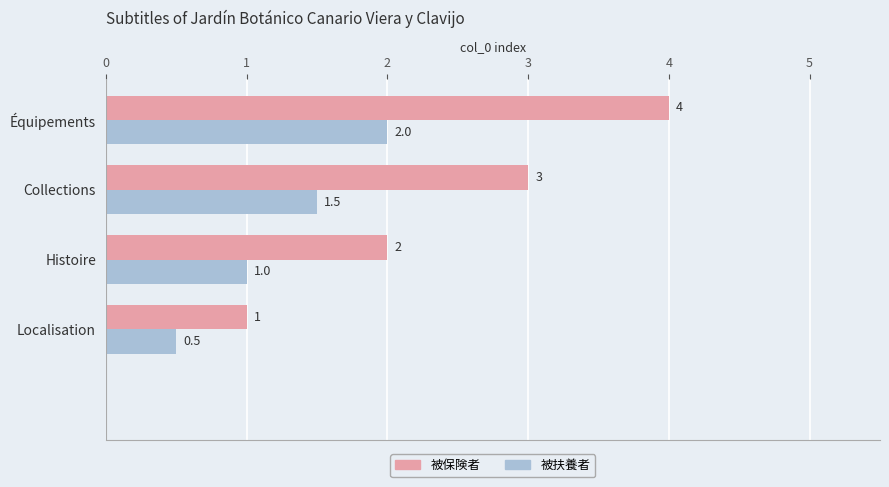

What is the highest value of the 被保険者 series?

4.0